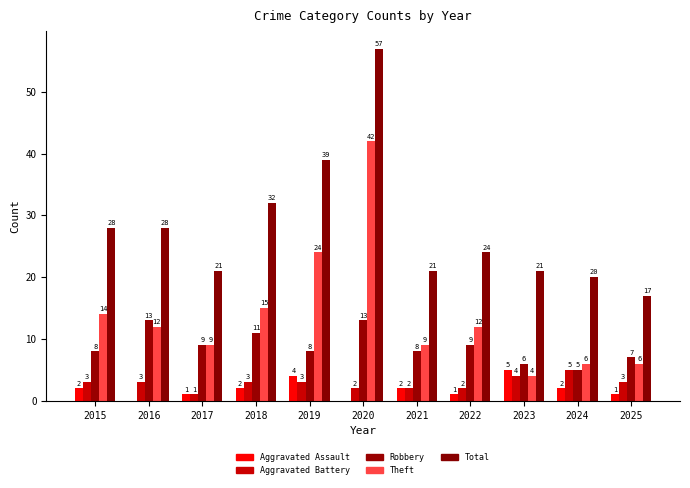

At which category is the sum across all series the highest?

2020